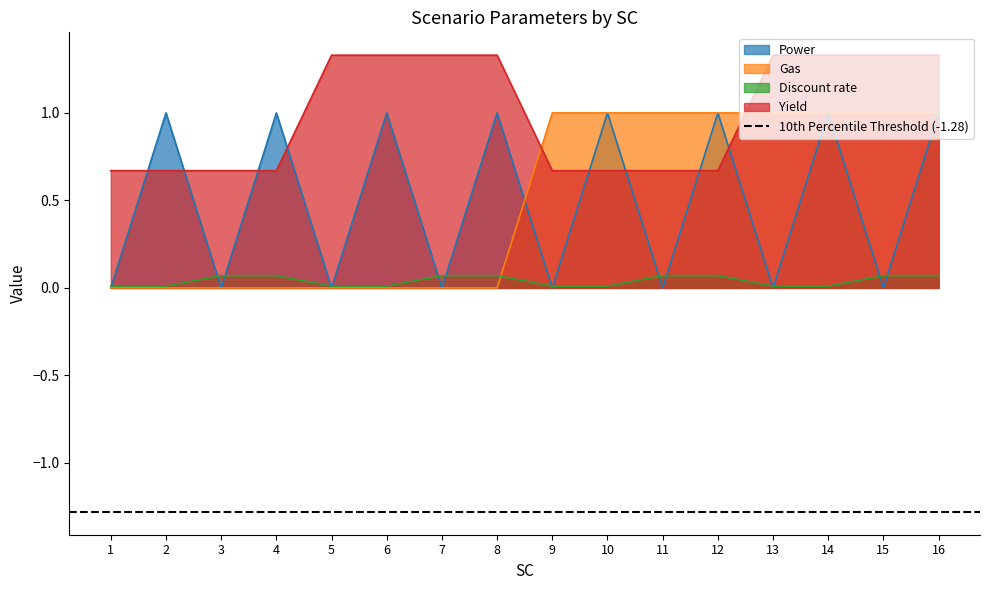

Reading left to right, what are all the values shown in this chart?

Power: 1=0.0	2=1.0	3=0.0	4=1.0	5=0.0	6=1.0	7=0.0	8=1.0	9=0.0	10=1.0	11=0.0	12=1.0	13=0.0	14=1.0	15=0.0	16=1.0
Gas: 1=0.0	2=0.0	3=0.0	4=0.0	5=0.0	6=0.0	7=0.0	8=0.0	9=1.0	10=1.0	11=1.0	12=1.0	13=1.0	14=1.0	15=1.0	16=1.0
Discount rate: 1=0.0	2=0.0	3=0.1	4=0.1	5=0.0	6=0.0	7=0.1	8=0.1	9=0.0	10=0.0	11=0.1	12=0.1	13=0.0	14=0.0	15=0.1	16=0.1
Yield: 1=0.7	2=0.7	3=0.7	4=0.7	5=1.3	6=1.3	7=1.3	8=1.3	9=0.7	10=0.7	11=0.7	12=0.7	13=1.3	14=1.3	15=1.3	16=1.3